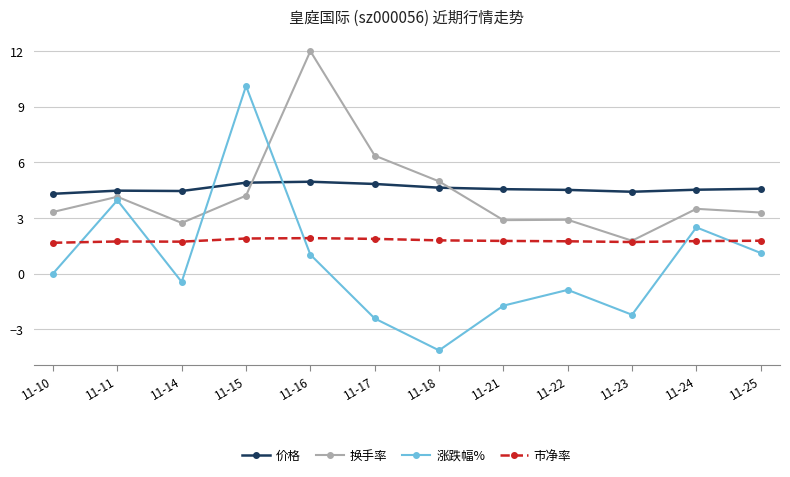

In 涨跌幅%, how many points are higher than both neighbors (excluding endpoints)?

4